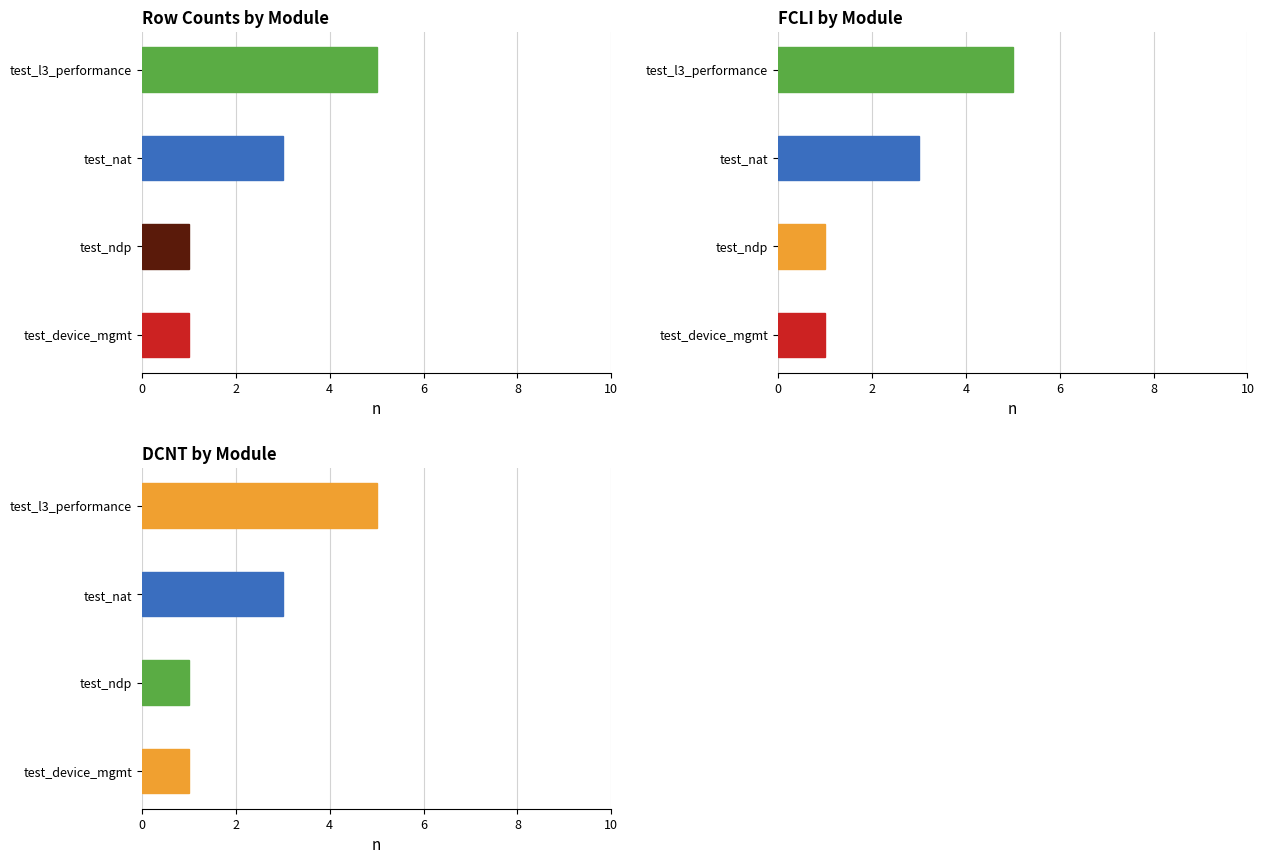

Are the bars grouped side by side (vs. stacked)?

Yes